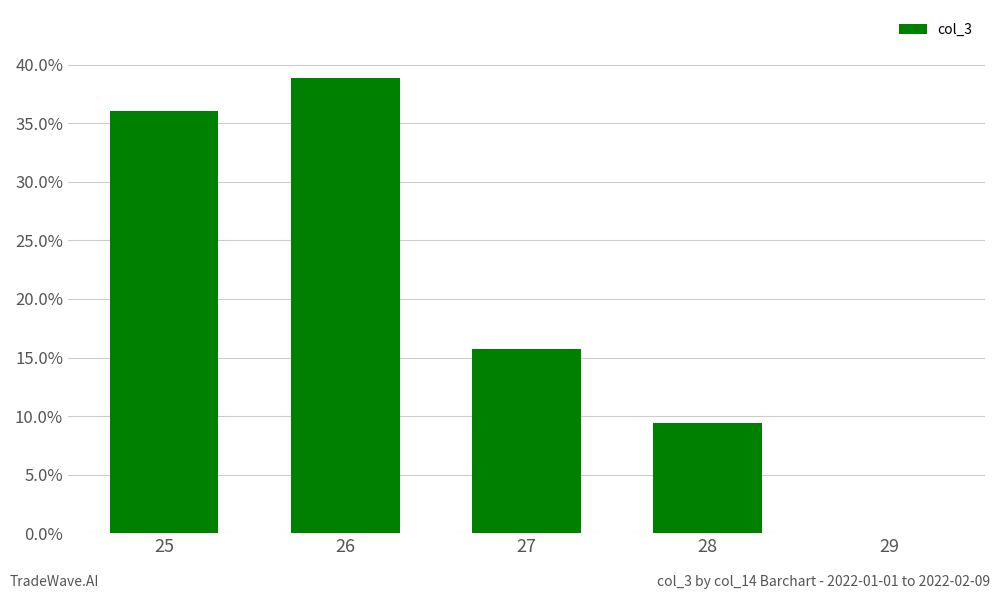

What is the sum of the values at 26 and 28?

0.5